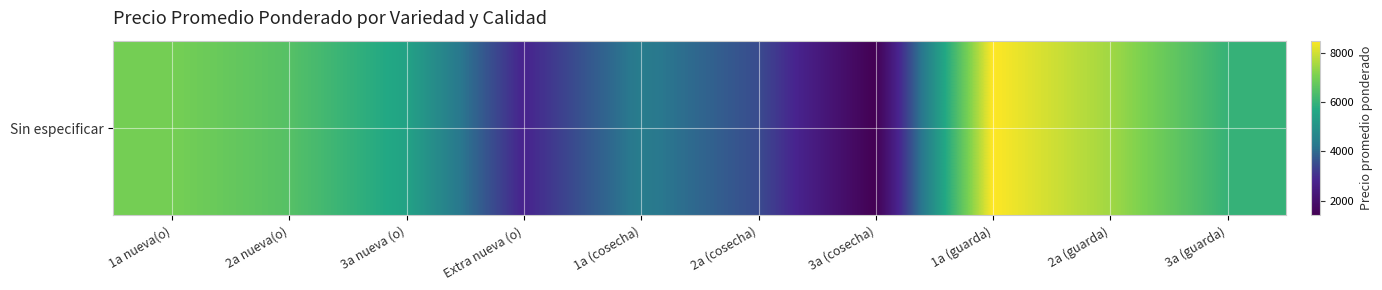

Reading left to right, list all the values displayed in this chart.

7000	6500	5500	2800	4400	3500	1400	8500	7500	6000